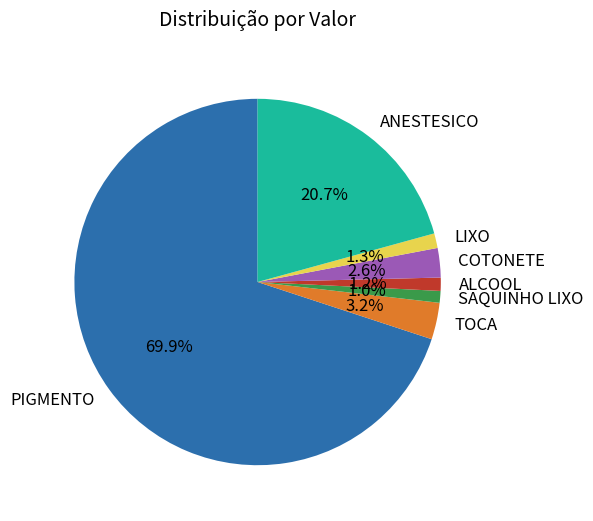

Which slice represents more than half of the pie?

PIGMENTO